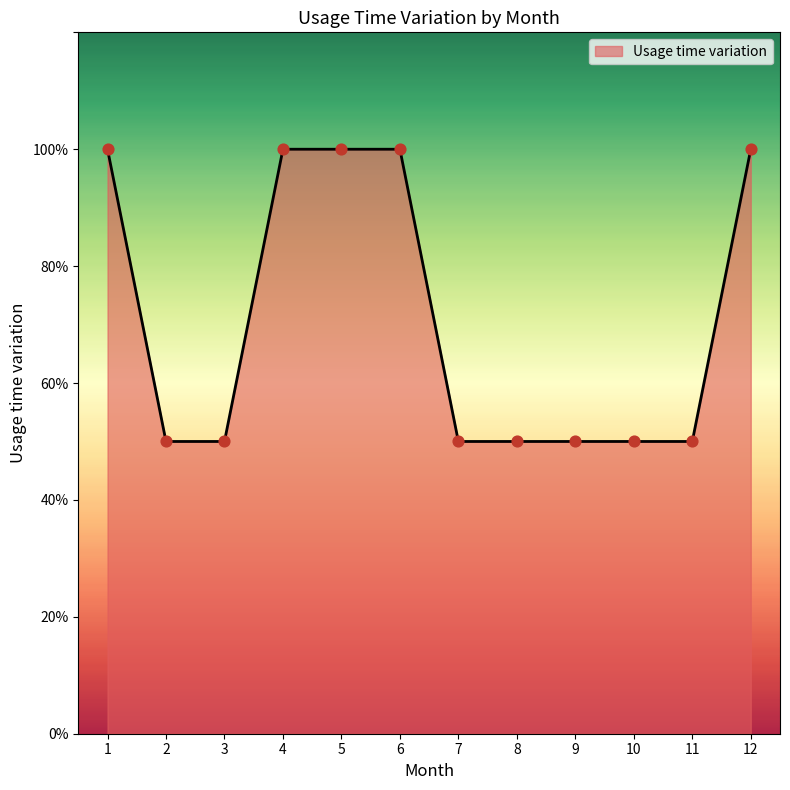

What is the change in value from 1 to 9?

-0.5